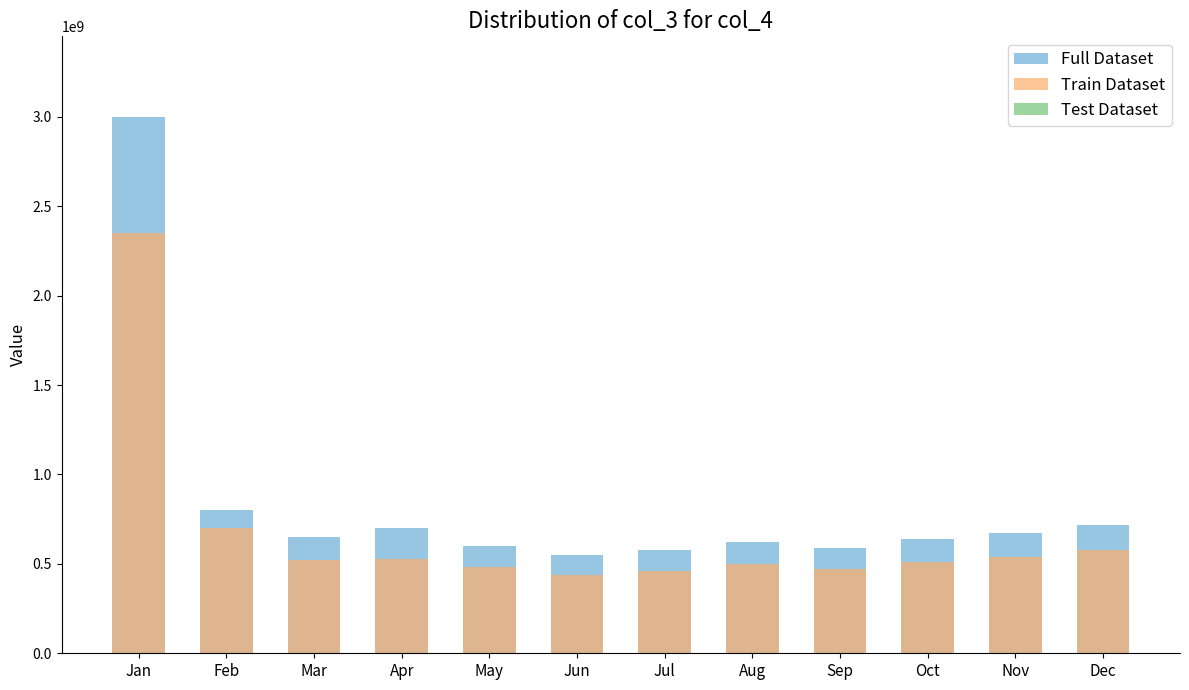

Where is Train Dataset nearest to the value 1395000000?

Feb